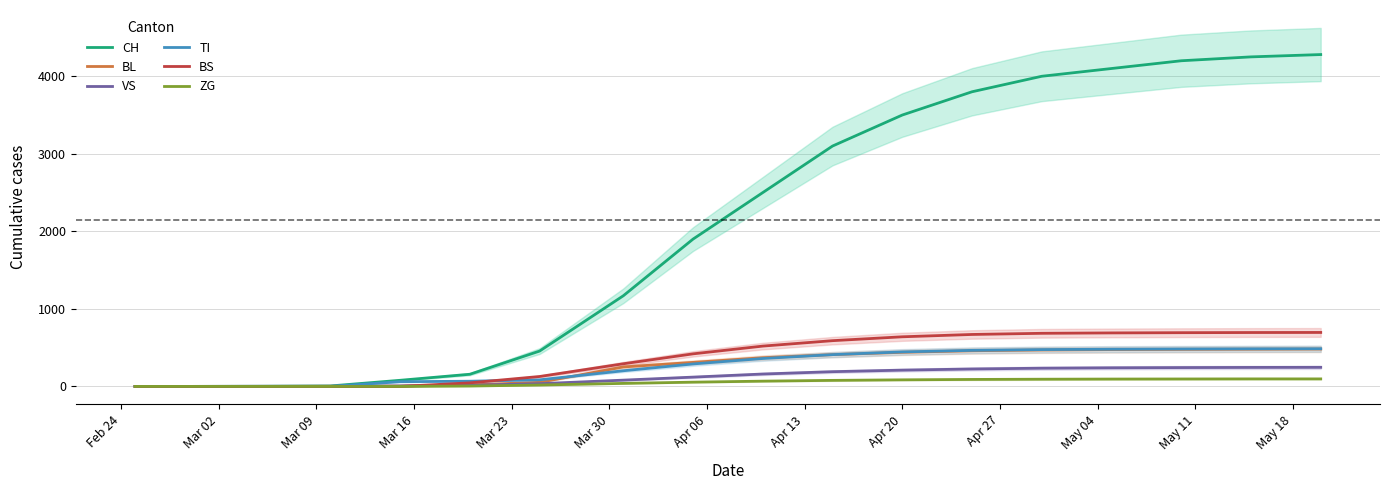

What is the label of the 17th point from the right?

Mar 02